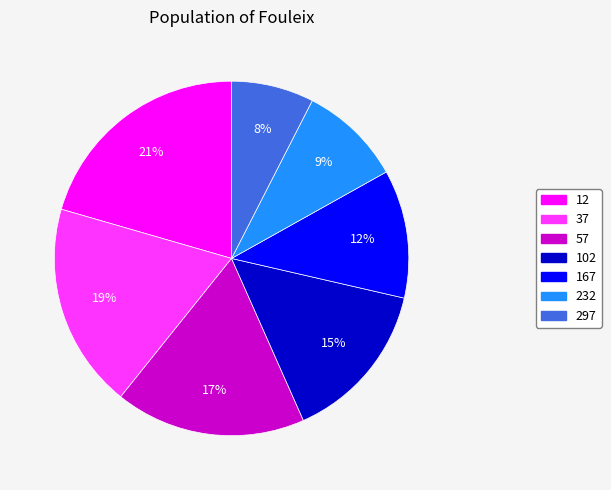

Do 167 and 102 together represent more than half of the pie?

No